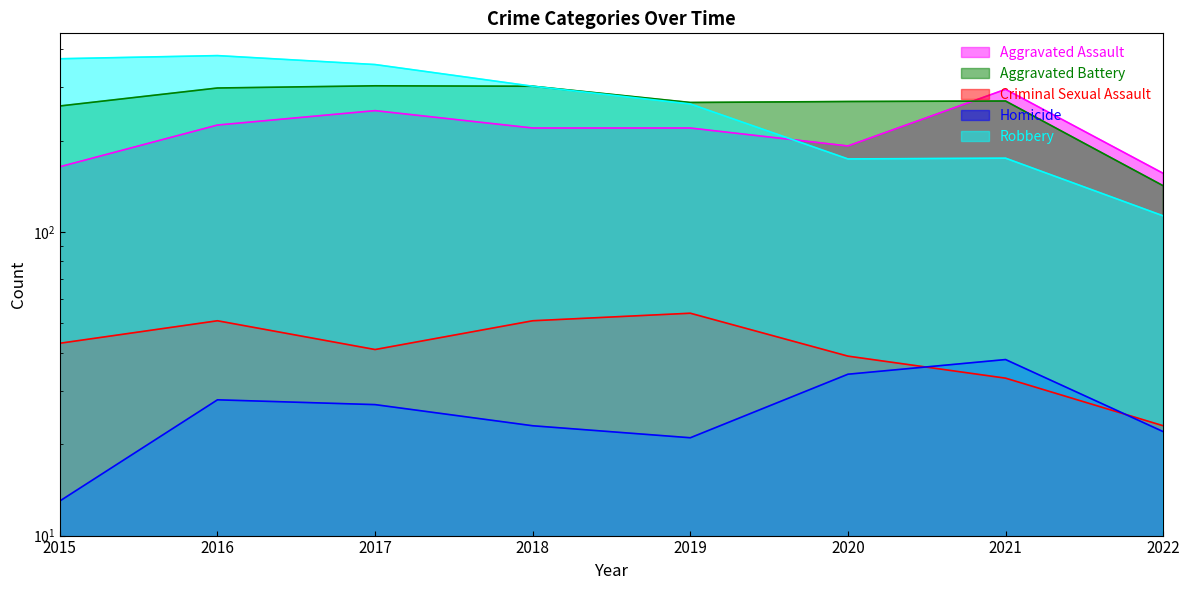

What is the total value across all series at 2017?

978